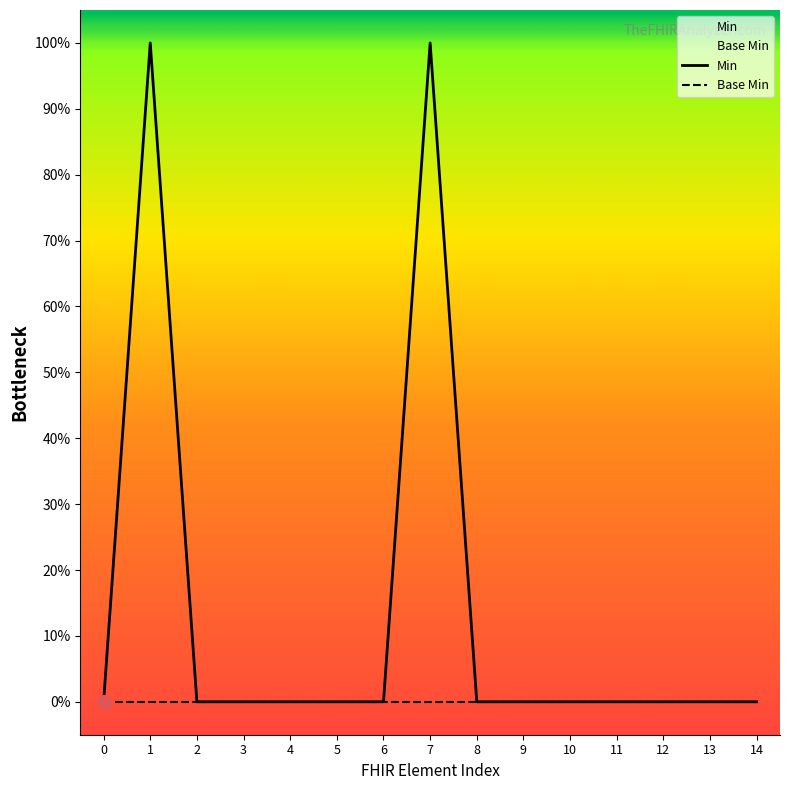

Reading left to right, list all the values displayed in this chart.

Min: 0	1	0	0	0	0	0	1	0	0	0	0	0	0	0
Base Min: 0	0	0	0	0	0	0	0	0	0	0	0	0	0	0